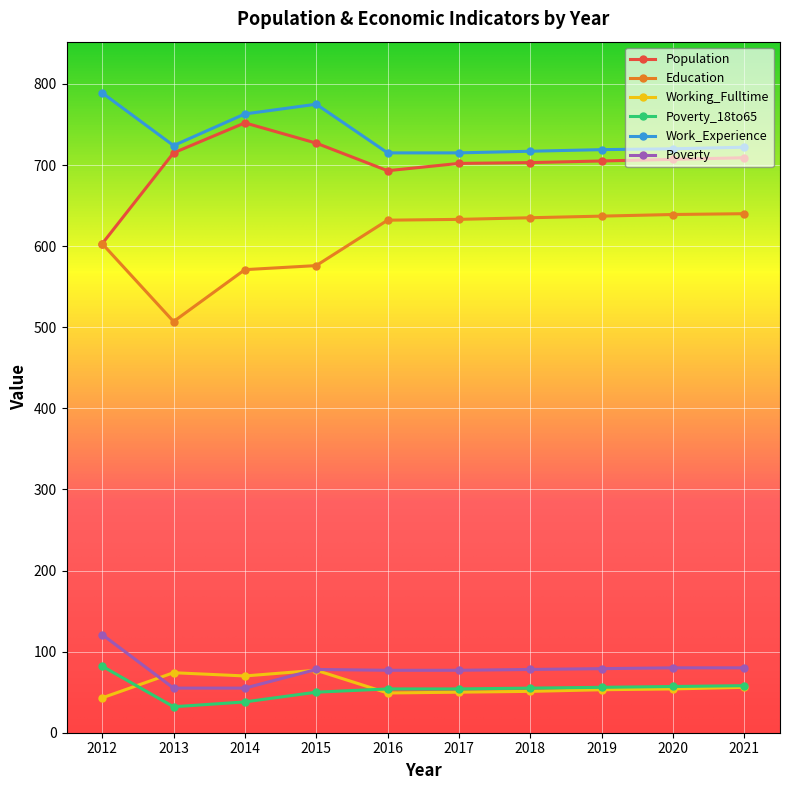

What is the difference between the second highest and second lowest values in the Population series?

34